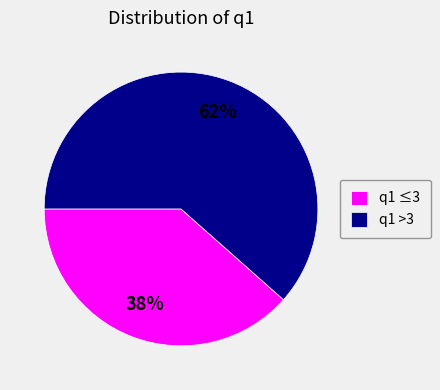

Rank the categories by value from lowest to highest.

q1 ≤3, q1 >3